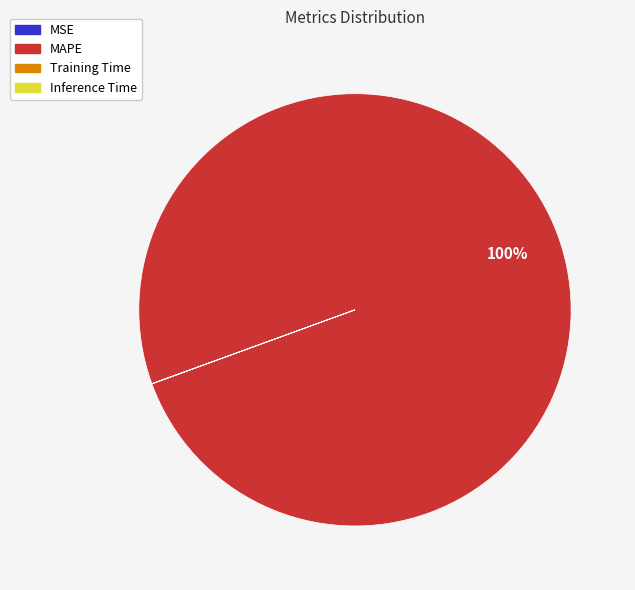

To the nearest percent, what is the average slice percentage?

25%